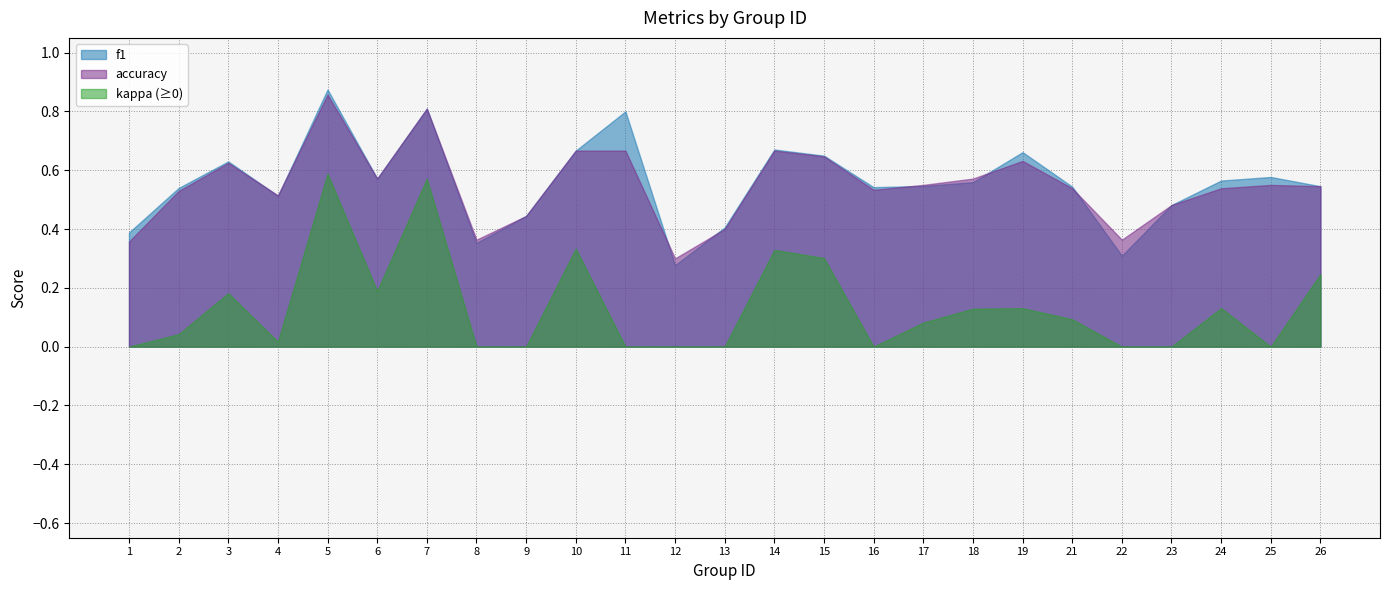

At how many categories does at least one series exceed 0?

25